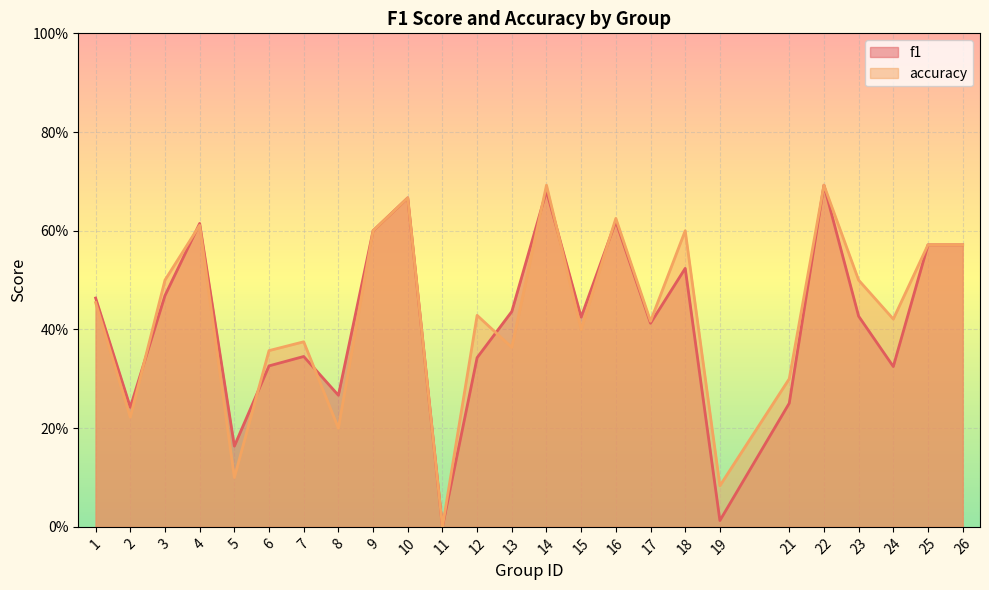

How many times do accuracy and f1 cross each other?

8